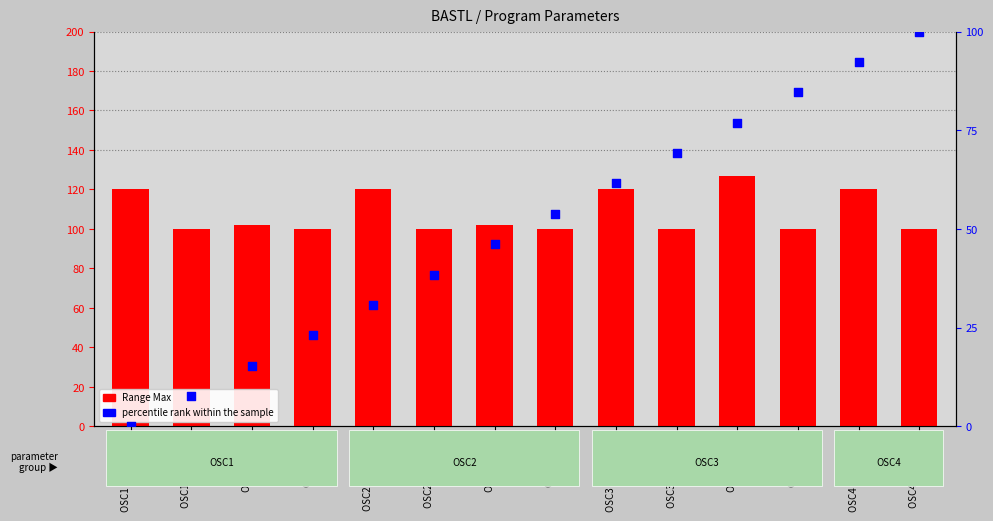

Which series has the largest total across all categories?

Range Max